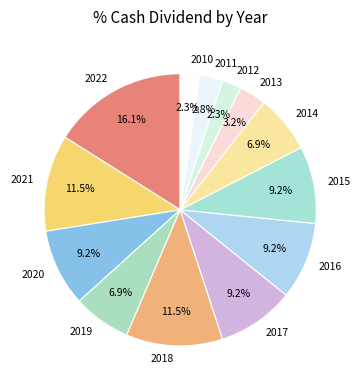

To the nearest percent, what percentage of the pie is 2010?

2%